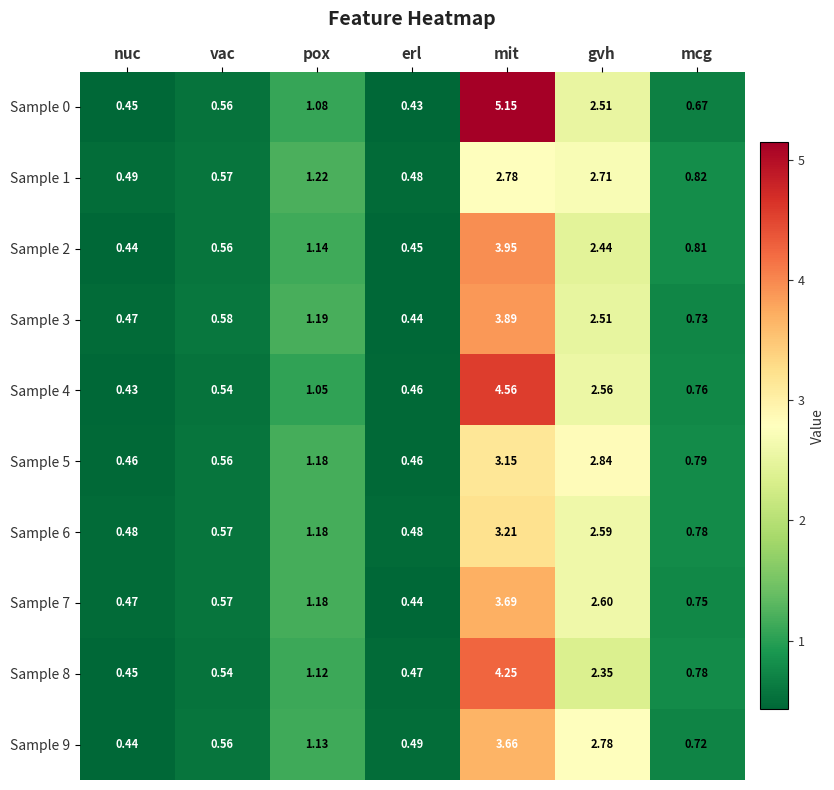

Rank the categories by Sample 8 value from highest to lowest.

mit, gvh, pox, mcg, vac, erl, nuc